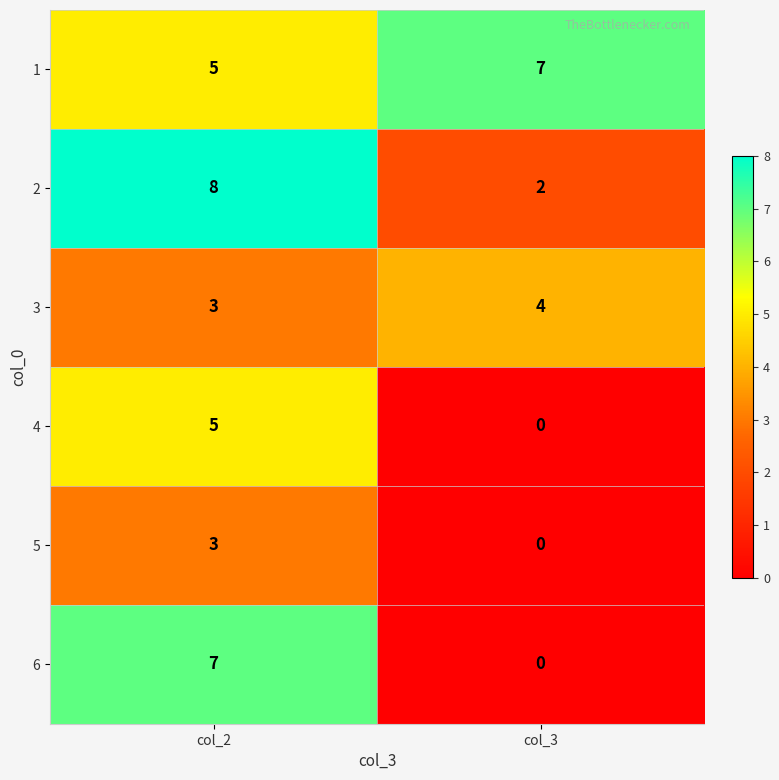

True or false: 4 has a value of 2 at col_3.

False